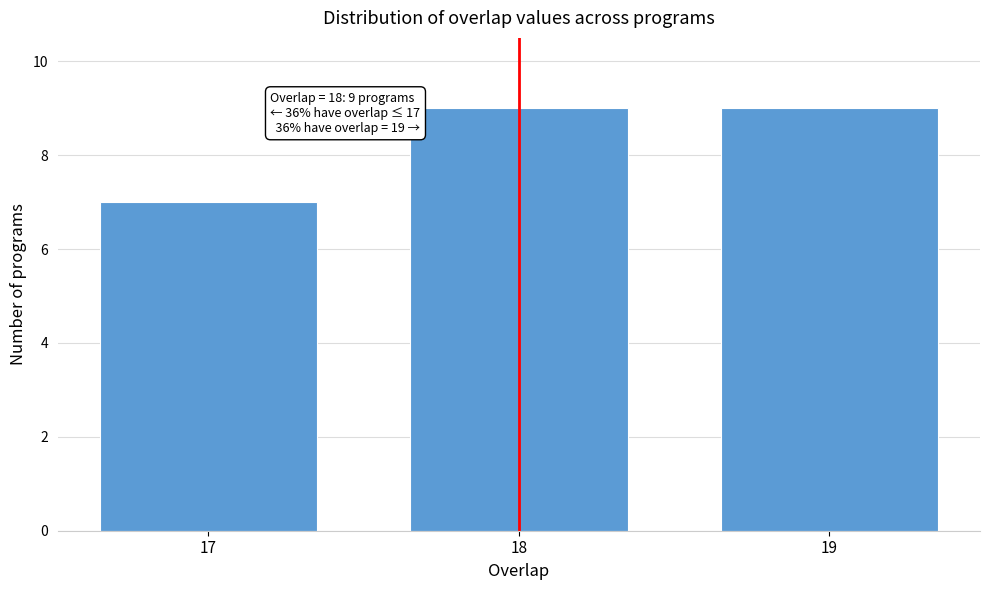

Reading right to left, what are all the values shown in this chart?

9	9	7